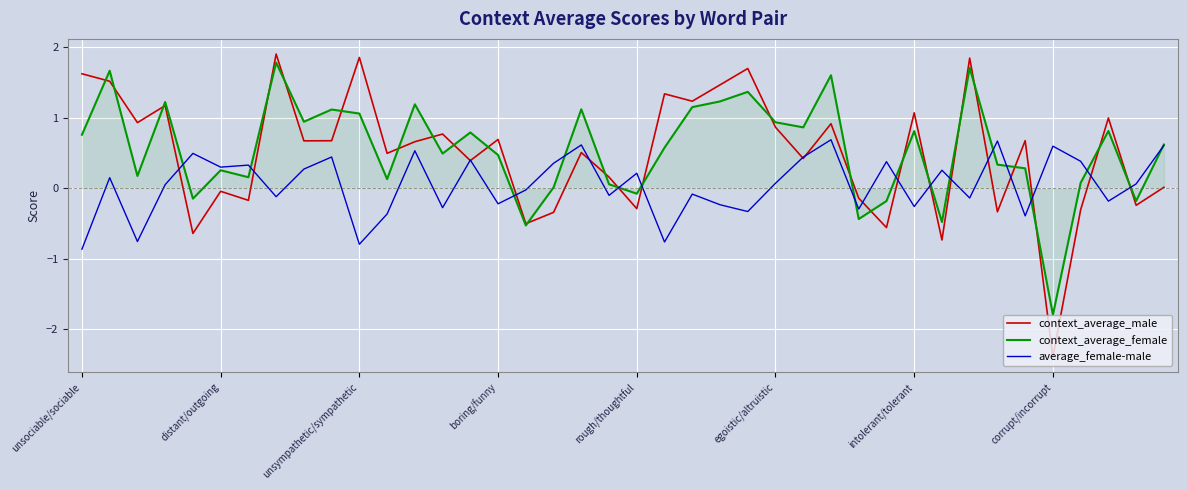

Rank the series by their maximum value, from lowest to highest.

average_female-male, context_average_female, context_average_male